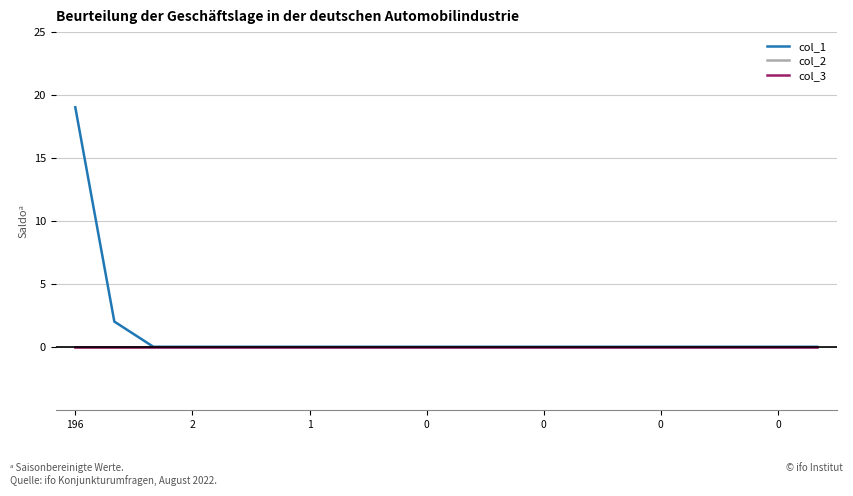

Does the chart display data point markers on the line(s)?

No